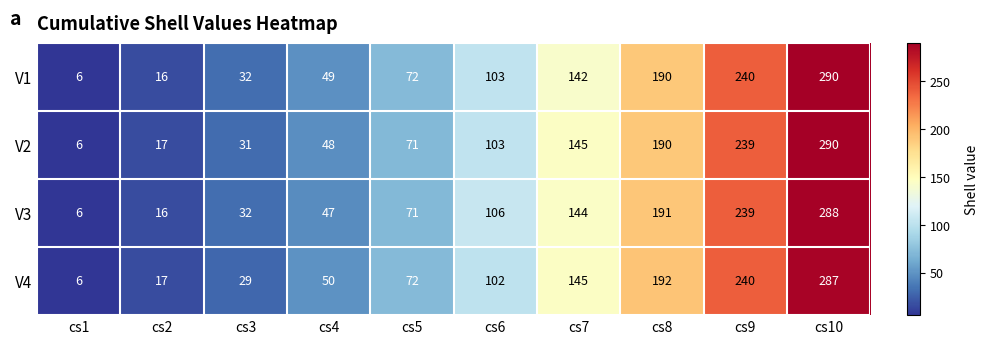

The V3 series shows 342 at cs9. True or false?

False